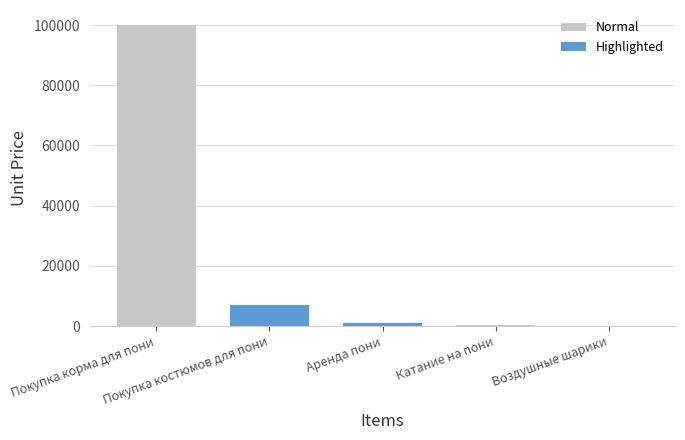

What is the change in value from Воздушные шарики to Покупка костюмов для пони?

+6995